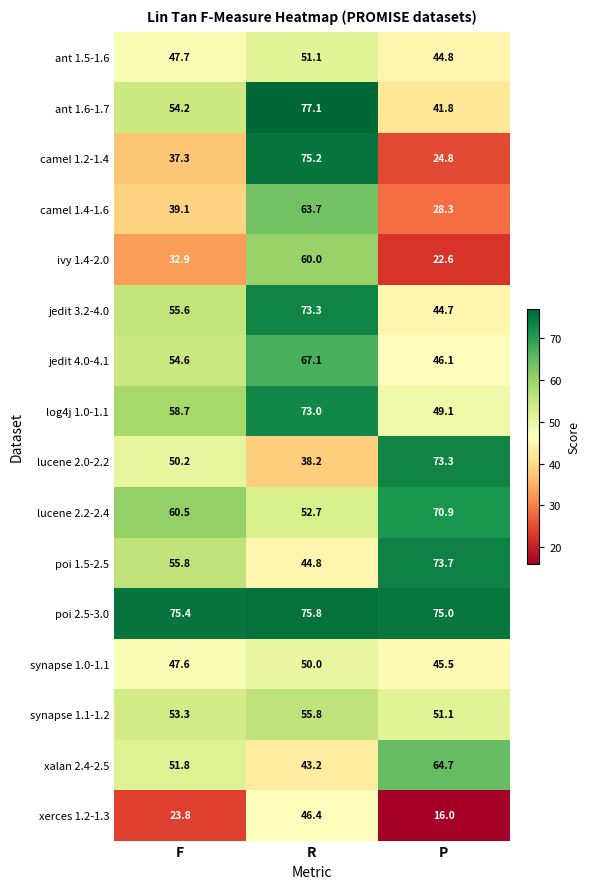

The xalan 2.4-2.5 series shows 64.7 at P. True or false?

True